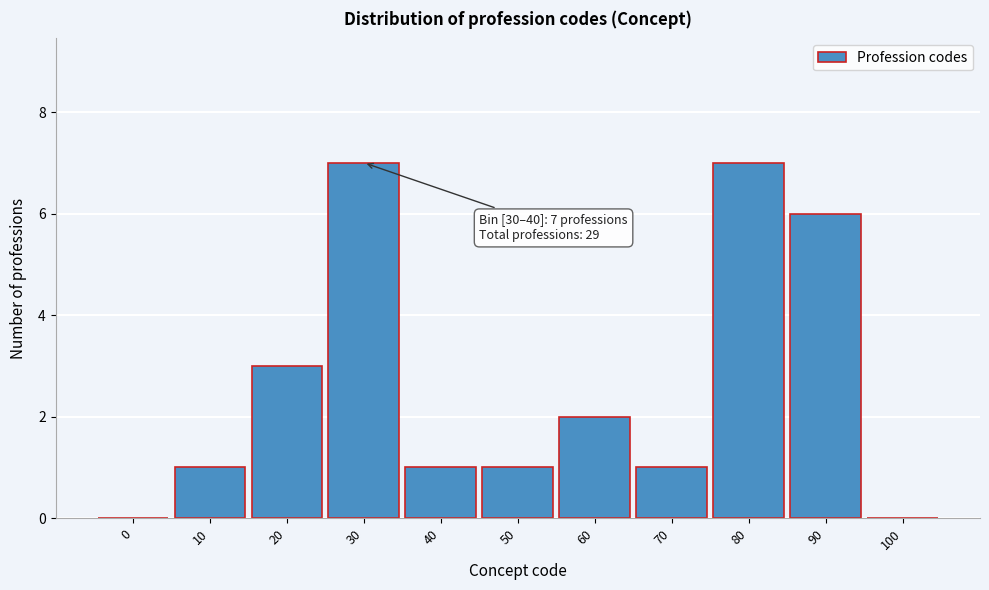

Reading right to left, list all the values displayed in this chart.

100=0	90=6	80=7	70=1	60=2	50=1	40=1	30=7	20=3	10=1	0=0